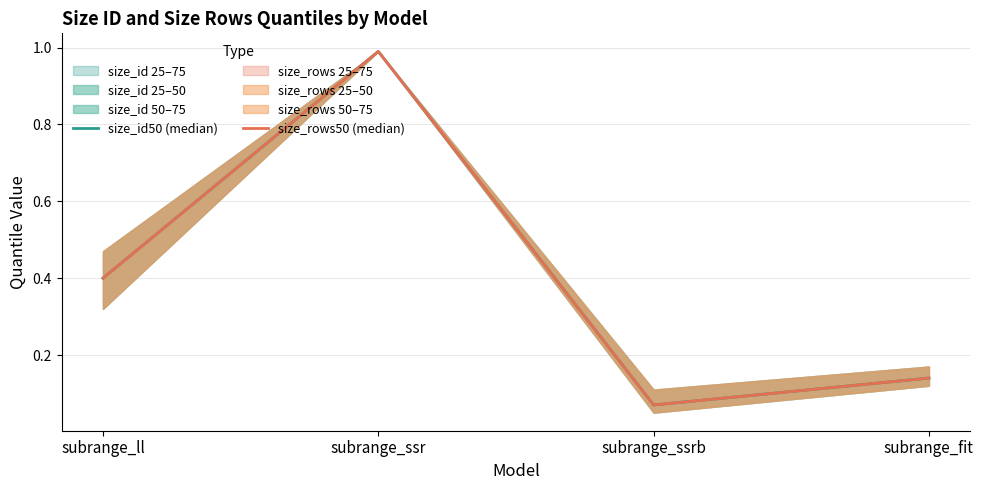

True or false: size_id50 (median) and size_rows50 (median) cross at least once.

False